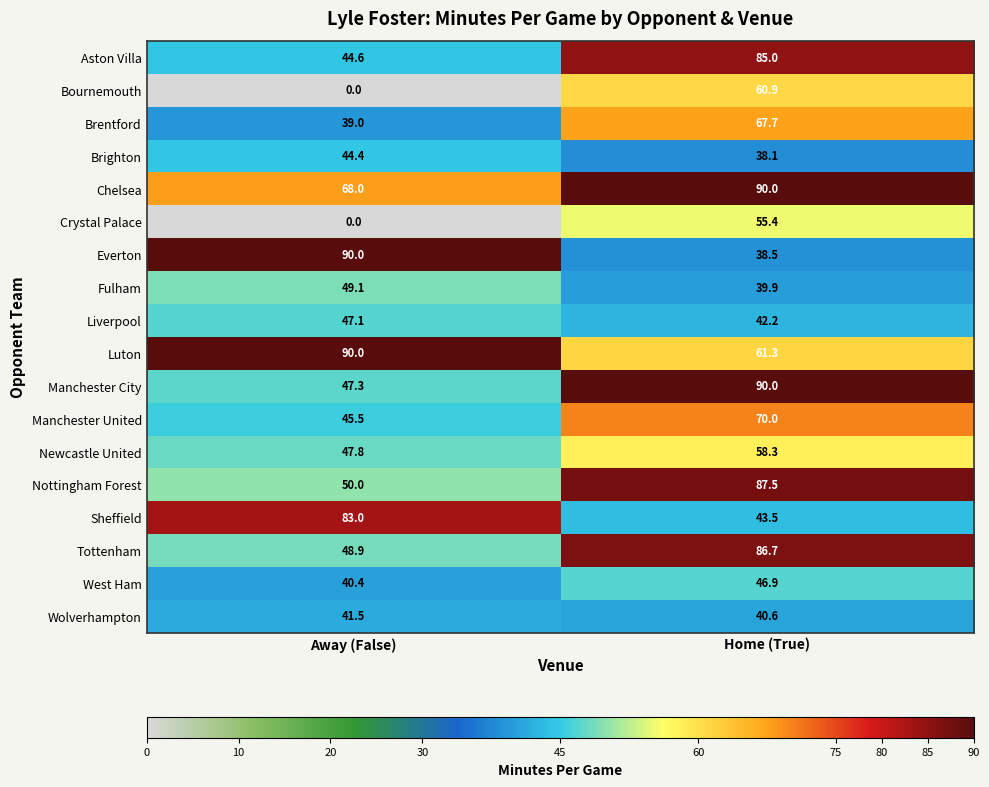

At which category is the sum across all series the highest?

Home (True)